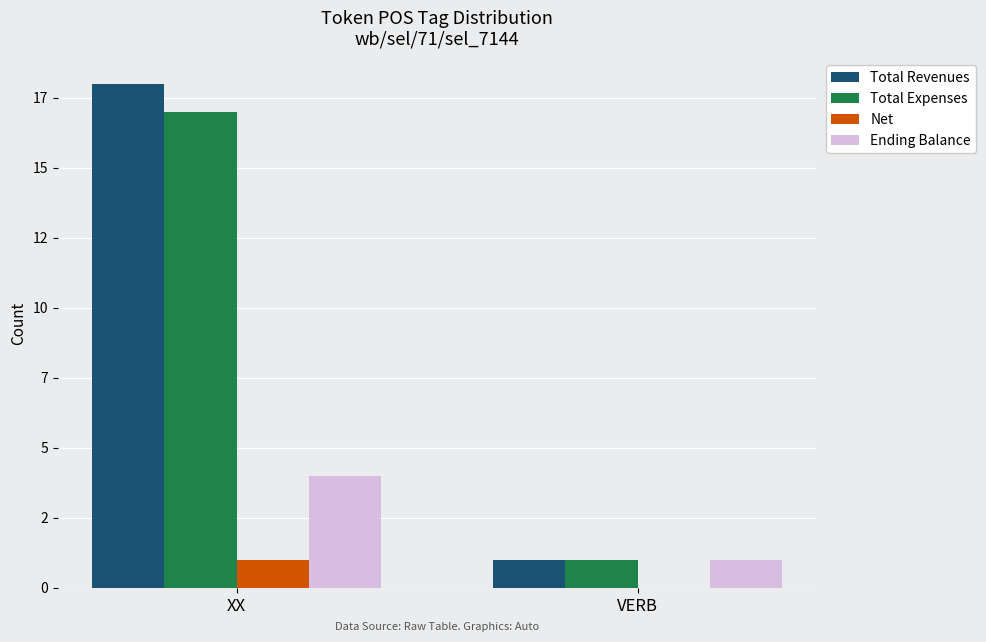

What is the maximum value for Ending Balance?

4